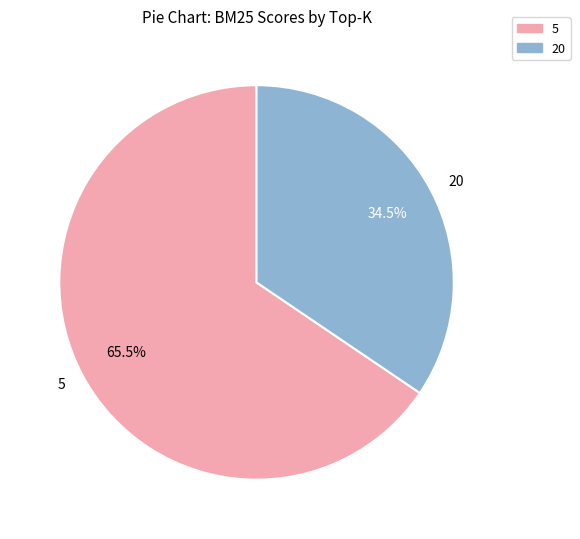

To the nearest percent, what is the combined percentage of 5 and 20?

100%